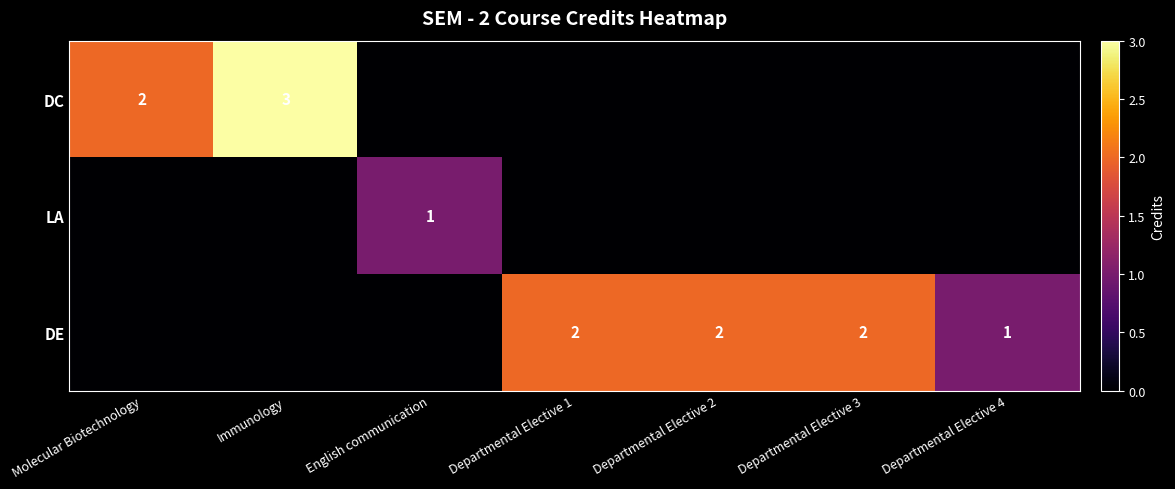

What is the sum of the DC values at Immunology and Molecular Biotechnology?

5